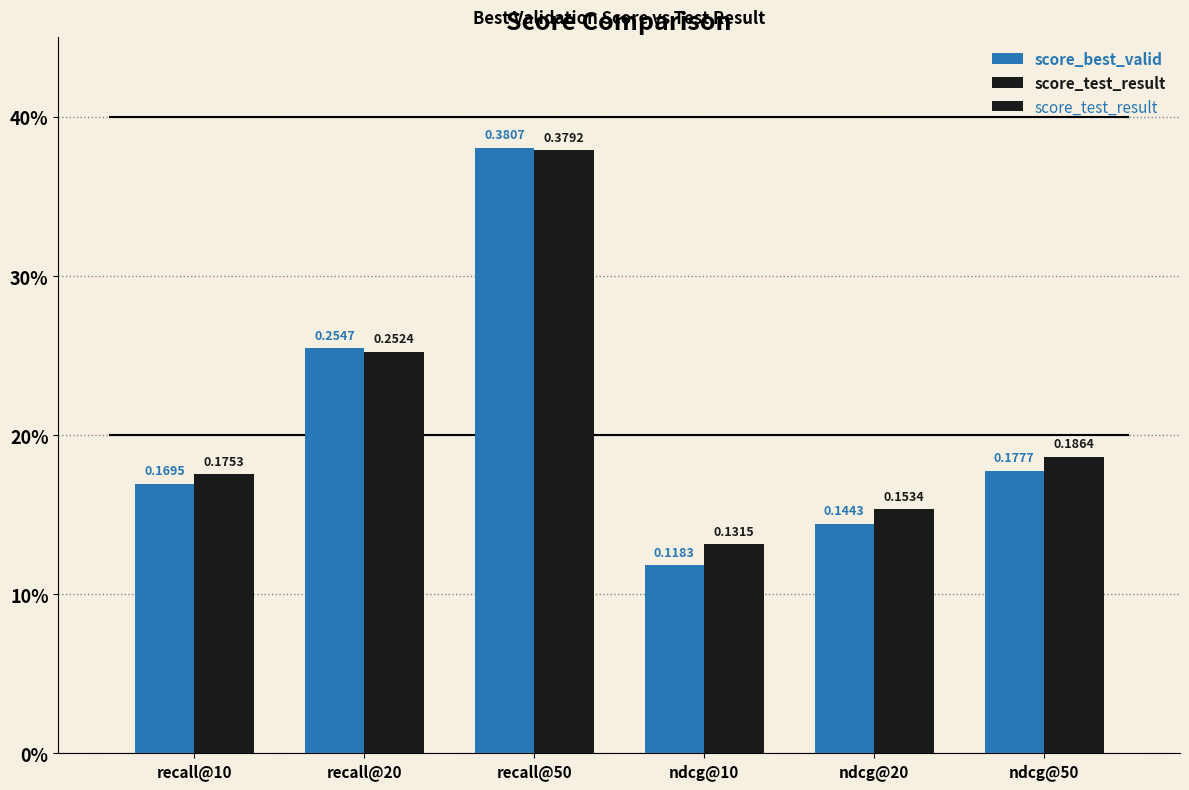

Between recall@20 and ndcg@50, which is larger?

recall@20